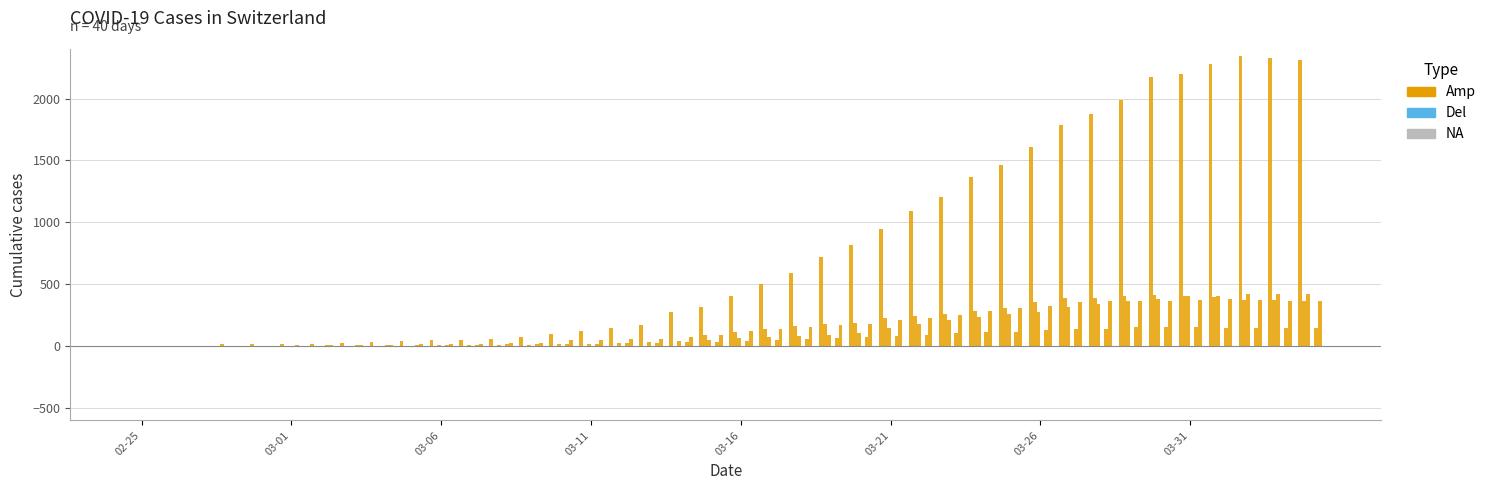

How many series are shown in this chart?

5